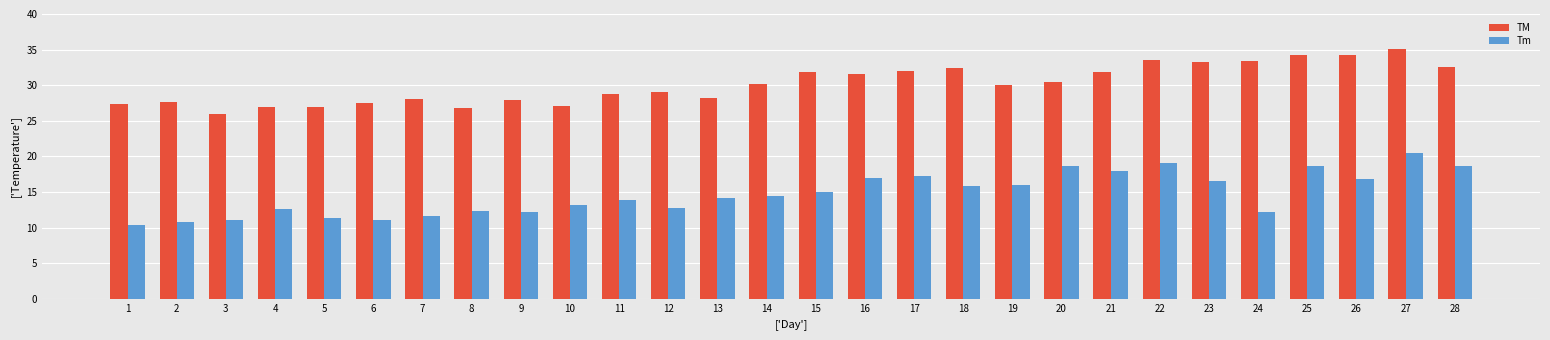

What is the difference between the highest and lowest values at 3?

15.0